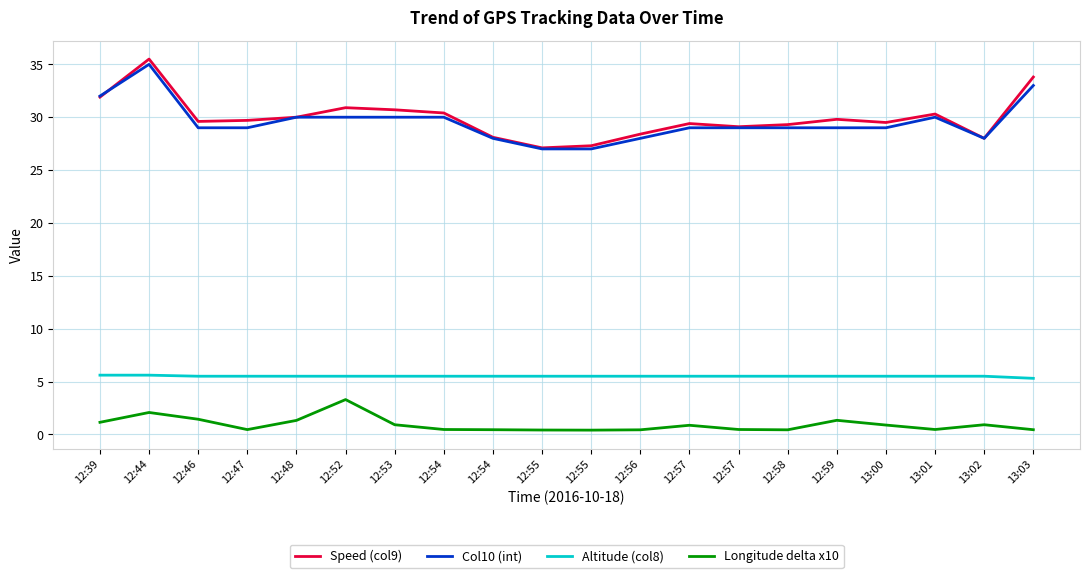

What is the average value of the Altitude (col8) series?

5.5